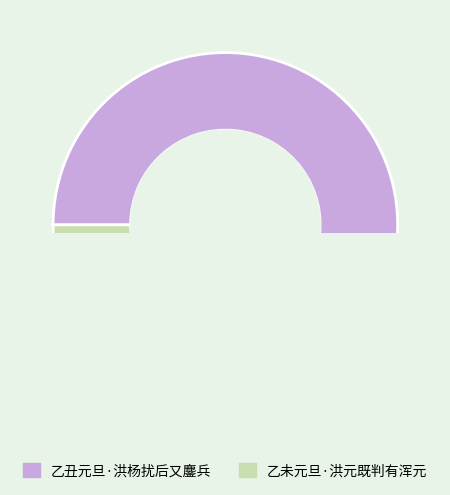

How many segments does this pie chart have?

2